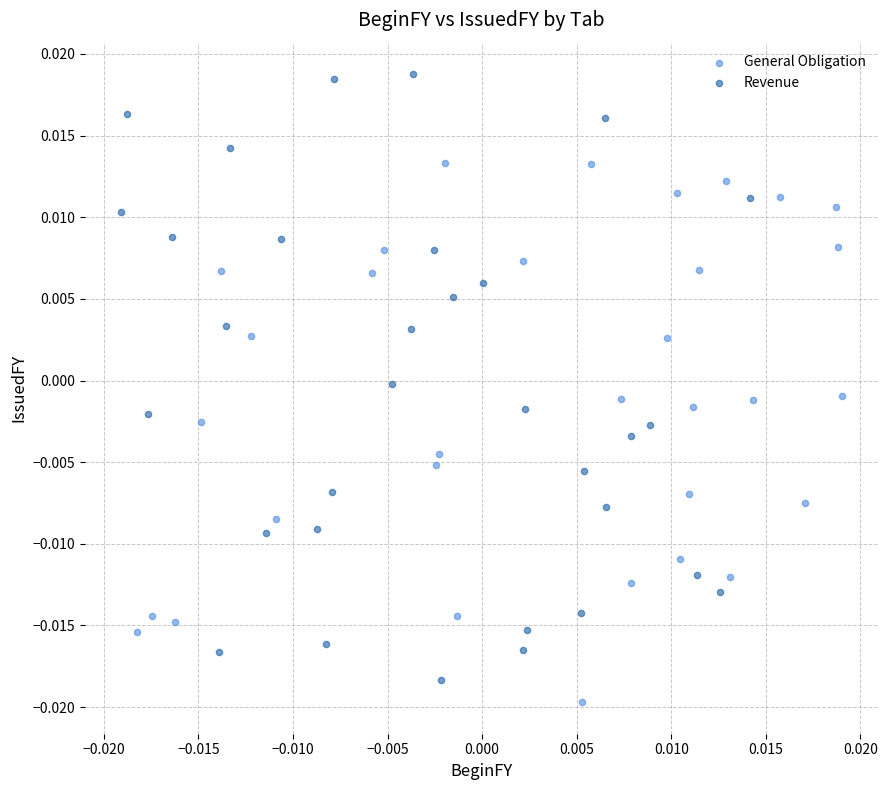

Which series contains the lowest Y value?

General Obligation